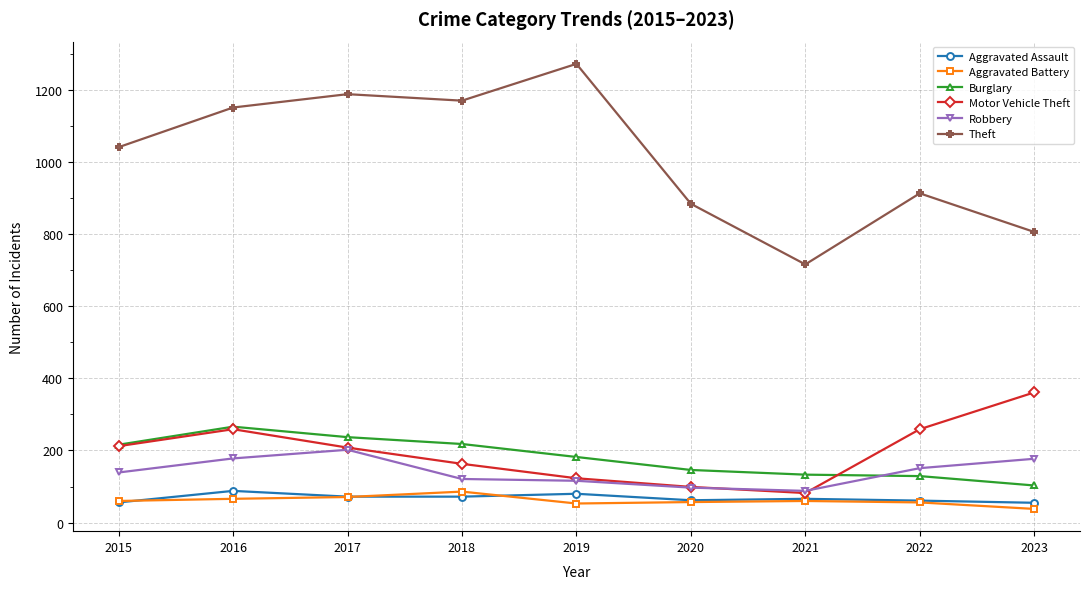

Which series has the widest spread of values?

Theft